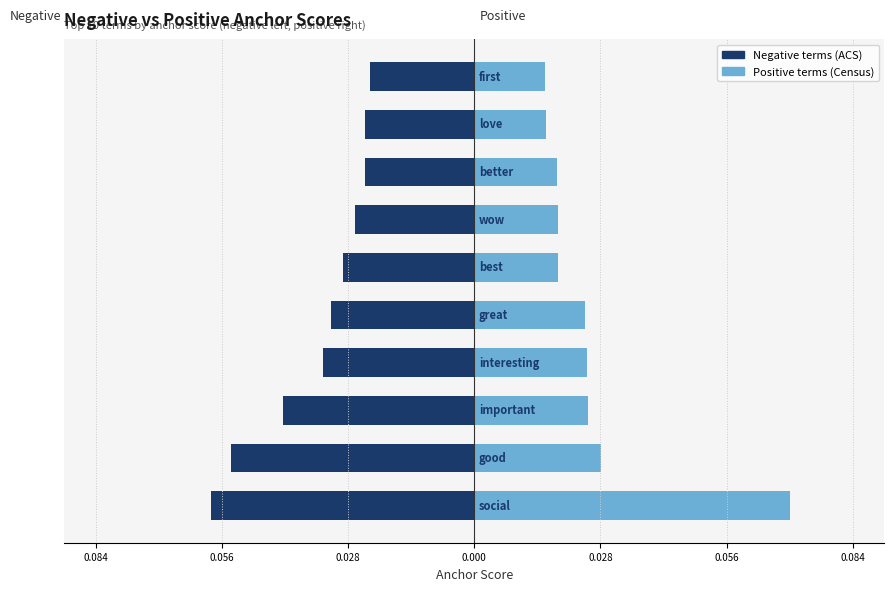

The value of Negative terms at 0.084 is -0.0. True or false?

False